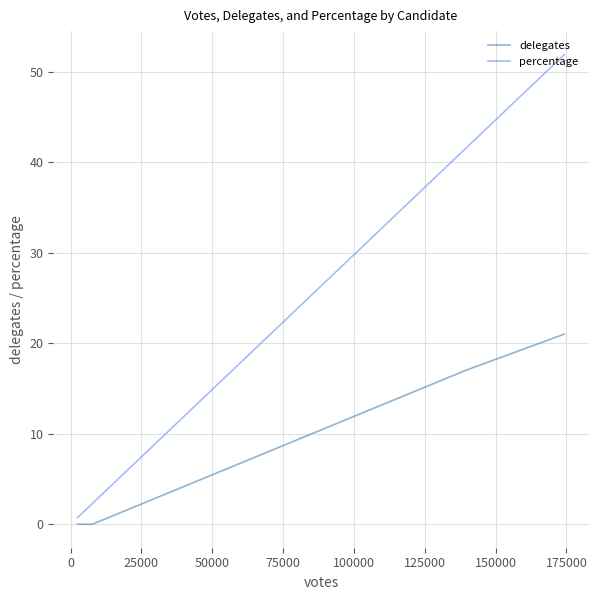

True or false: delegates and percentage intersect in this chart.

False